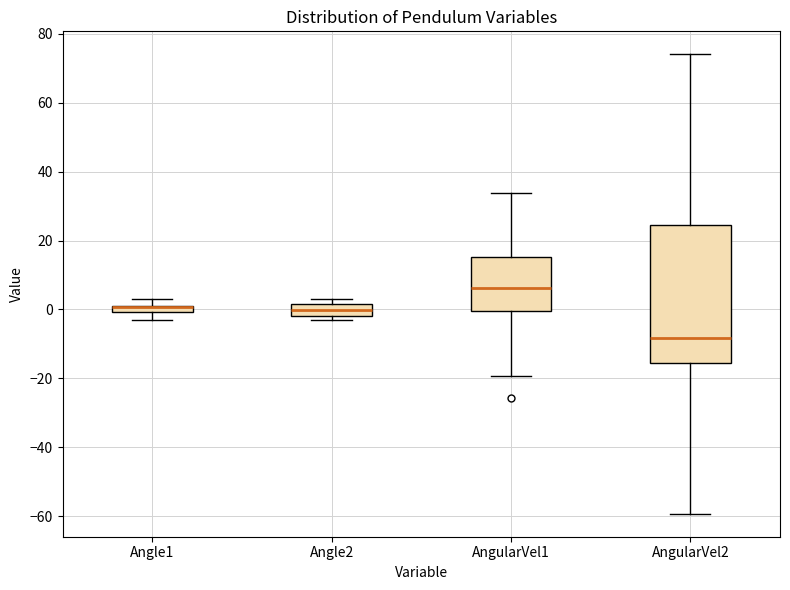

Where does the median line of the box for Angle2 sit on the y-axis? The values are not printed on the chart, so give them approximately, as read against the axis.

0